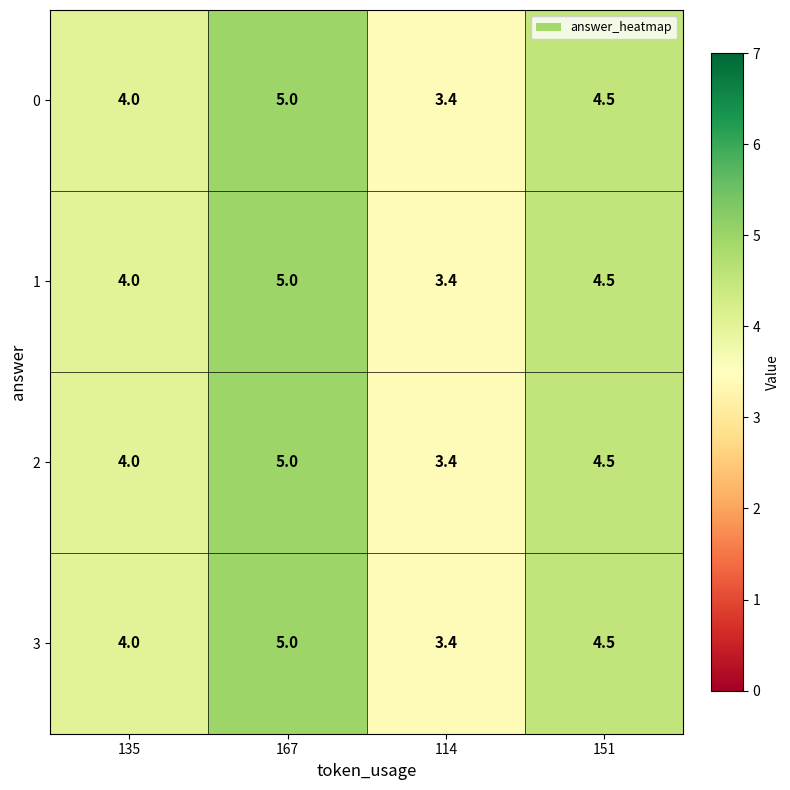

Reading right to left, extract all data points from this chart.

0: 4.5	3.4	5.0	4.0
1: 4.5	3.4	5.0	4.0
2: 4.5	3.4	5.0	4.0
3: 4.5	3.4	5.0	4.0